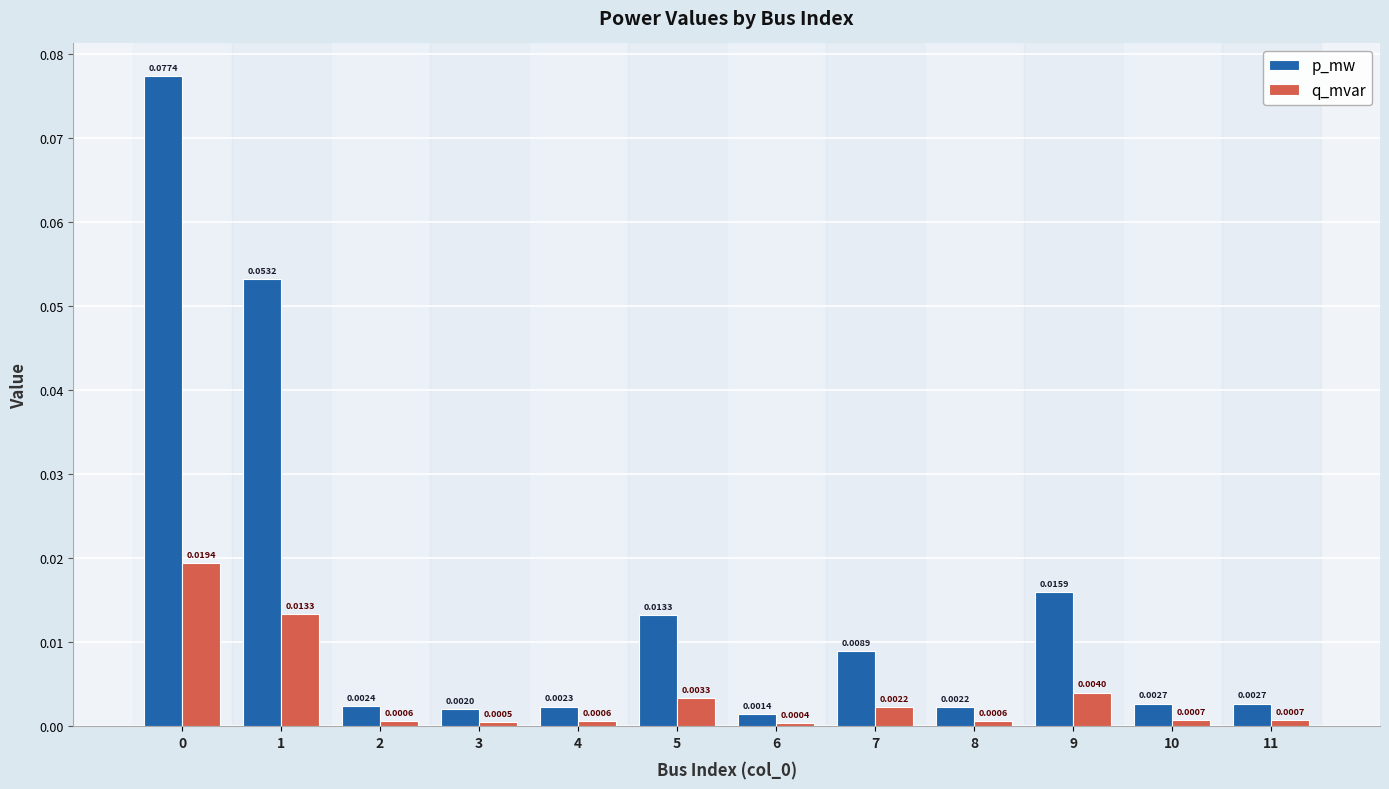

Which series has the largest range (max minus min)?

p_mw